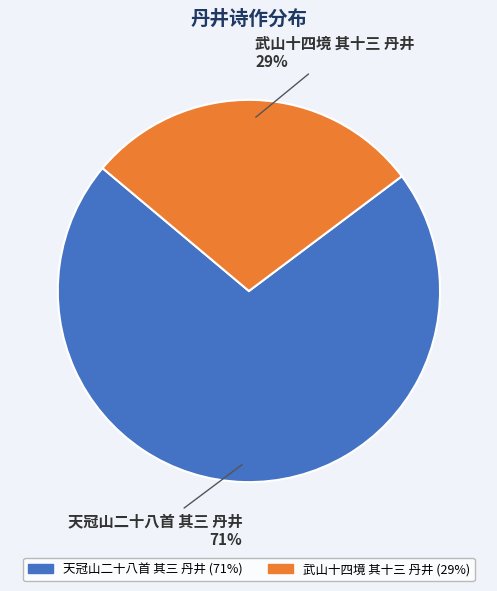

How many slices are in this pie chart?

2